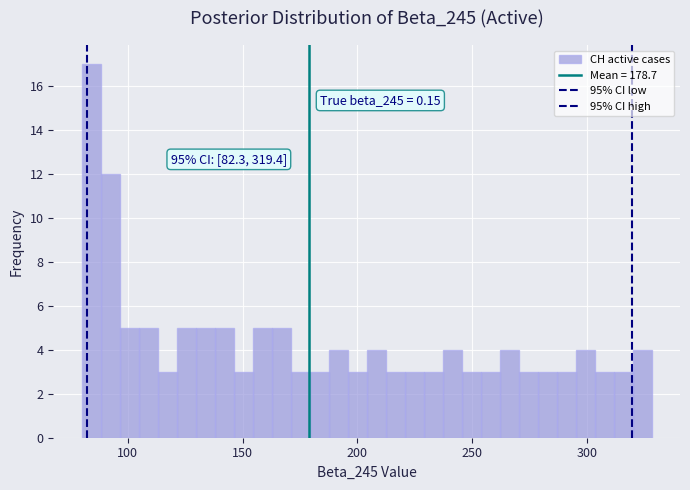

Read against the x-axis, roughly where is the centre of the tallest bar?

85